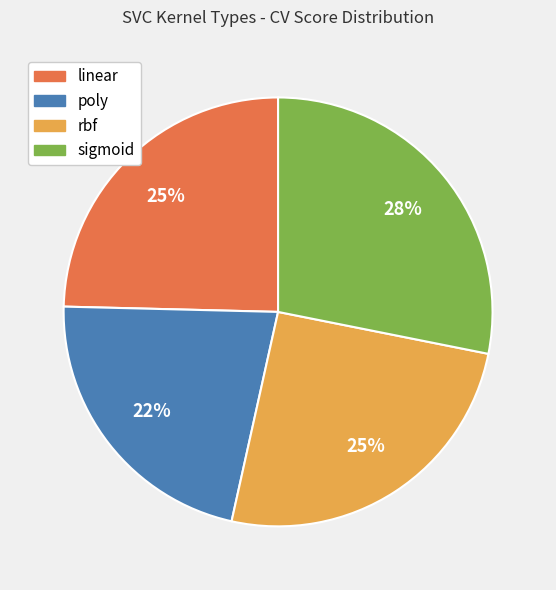

To the nearest percent, what is the difference between the largest and smallest slice percentages?

6%